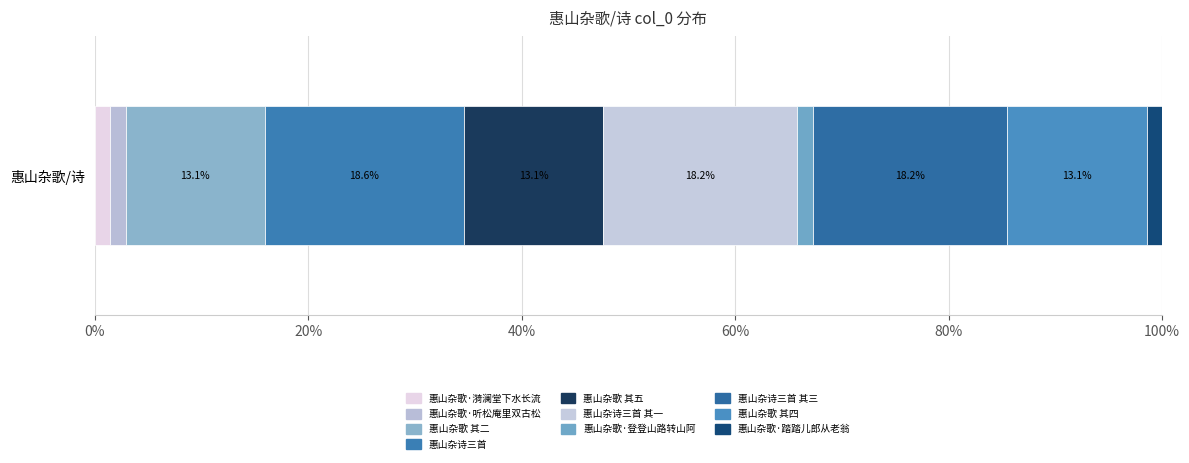

Count the number of categories in the chart.

1